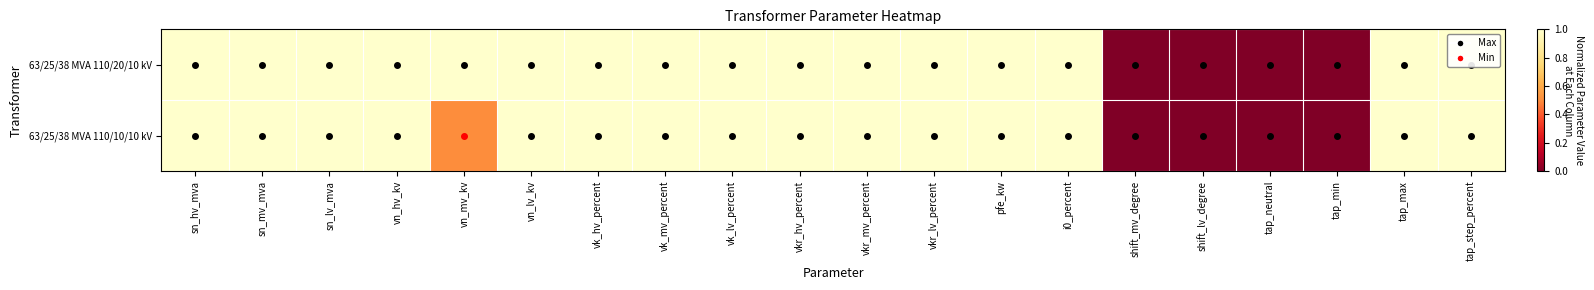

Reading left to right, list all the values displayed in this chart.

63/25/38 MVA 110/20/10 kV: sn_hv_mva=1.0	sn_mv_mva=1.0	sn_lv_mva=1.0	vn_hv_kv=1.0	vn_mv_kv=1.0	vn_lv_kv=1.0	vk_hv_percent=1.0	vk_mv_percent=1.0	vk_lv_percent=1.0	vkr_hv_percent=1.0	vkr_mv_percent=1.0	vkr_lv_percent=1.0	pfe_kw=1.0	i0_percent=1.0	shift_mv_degree=0.0	shift_lv_degree=0.0	tap_neutral=0.0	tap_min=0.0	tap_max=1.0	tap_step_percent=1.0
63/25/38 MVA 110/10/10 kV: sn_hv_mva=1.0	sn_mv_mva=1.0	sn_lv_mva=1.0	vn_hv_kv=1.0	vn_mv_kv=0.5	vn_lv_kv=1.0	vk_hv_percent=1.0	vk_mv_percent=1.0	vk_lv_percent=1.0	vkr_hv_percent=1.0	vkr_mv_percent=1.0	vkr_lv_percent=1.0	pfe_kw=1.0	i0_percent=1.0	shift_mv_degree=0.0	shift_lv_degree=0.0	tap_neutral=0.0	tap_min=0.0	tap_max=1.0	tap_step_percent=1.0